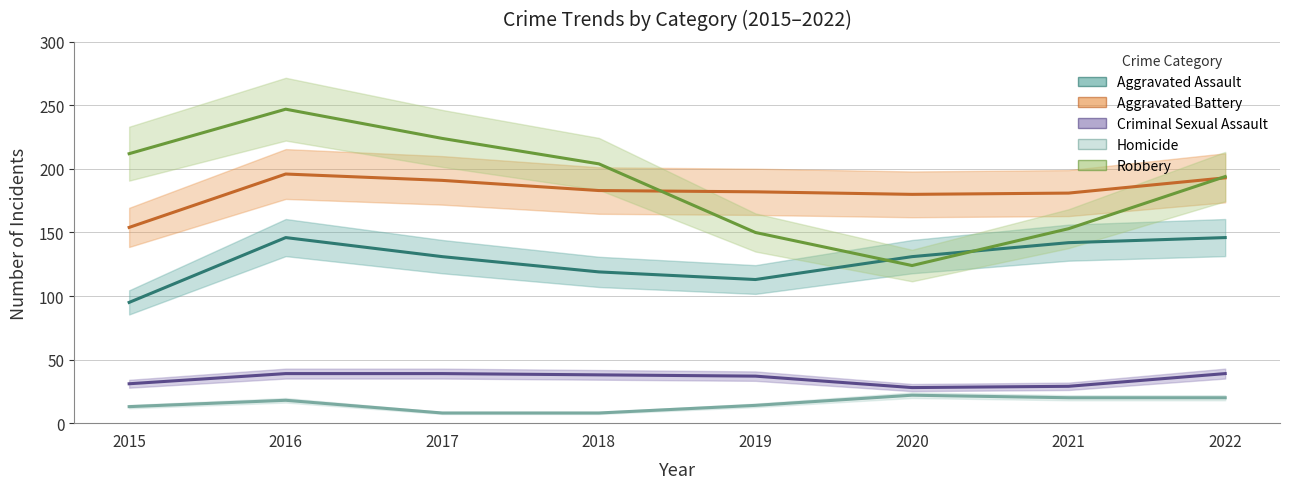

What is the difference between the maximum and minimum values in the Robbery series?

123